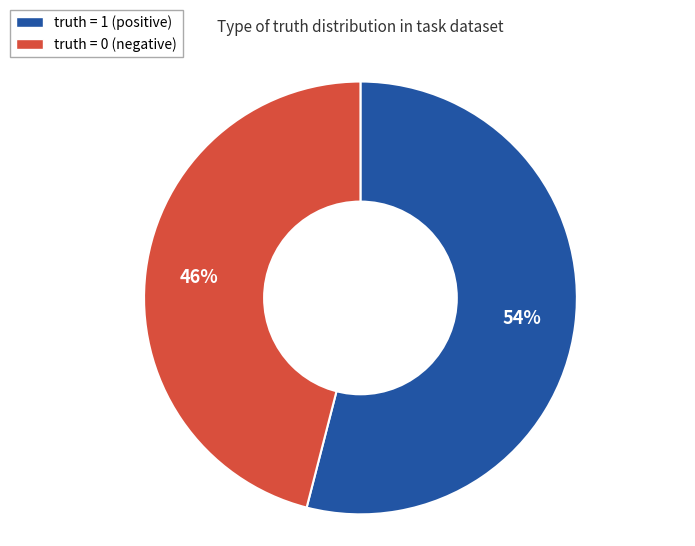

To the nearest percent, what is the average slice percentage?

50%